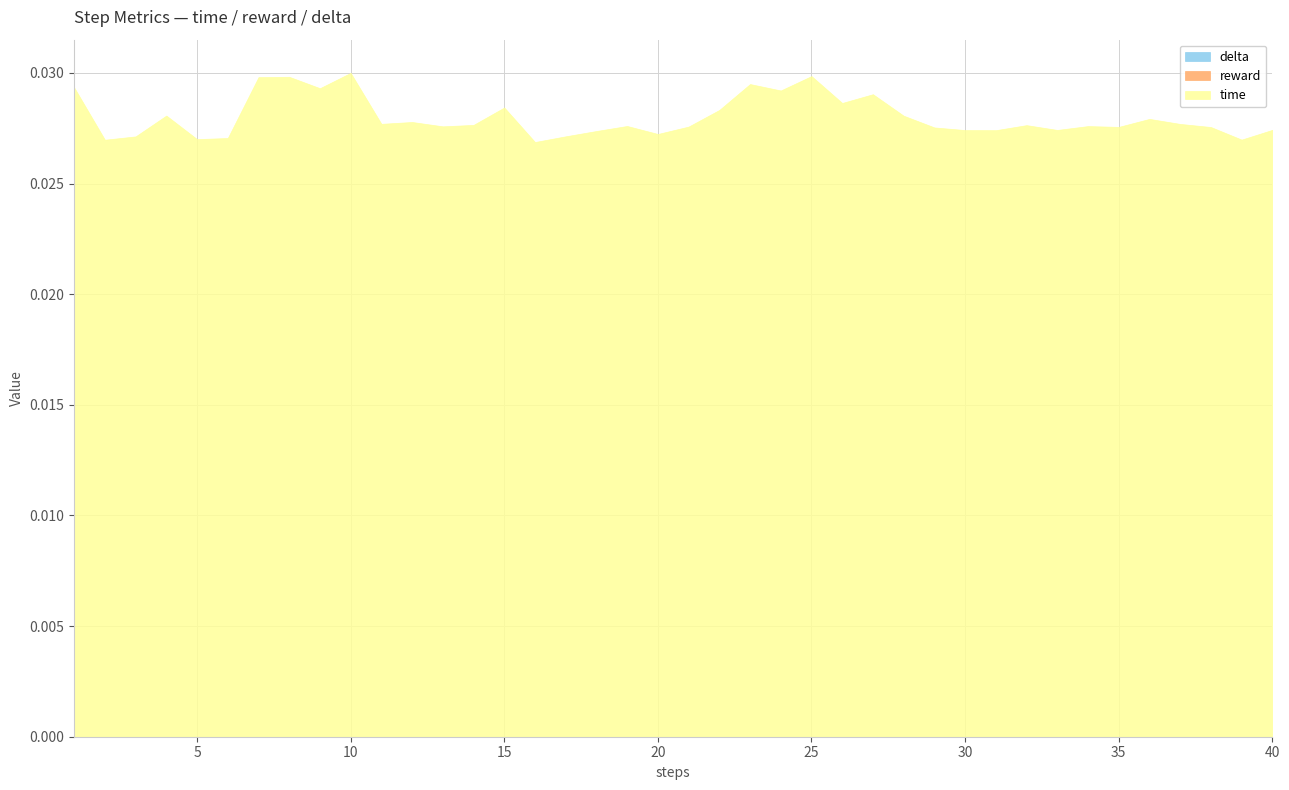

At which category is the sum across all series the highest?

10